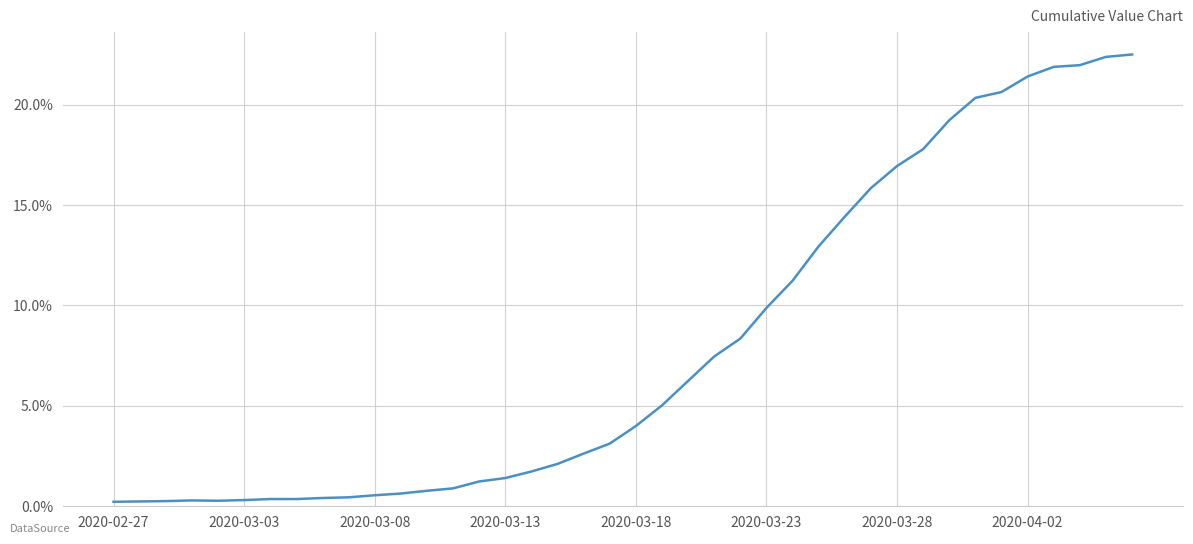

Is this an area chart (filled region under the line)?

No